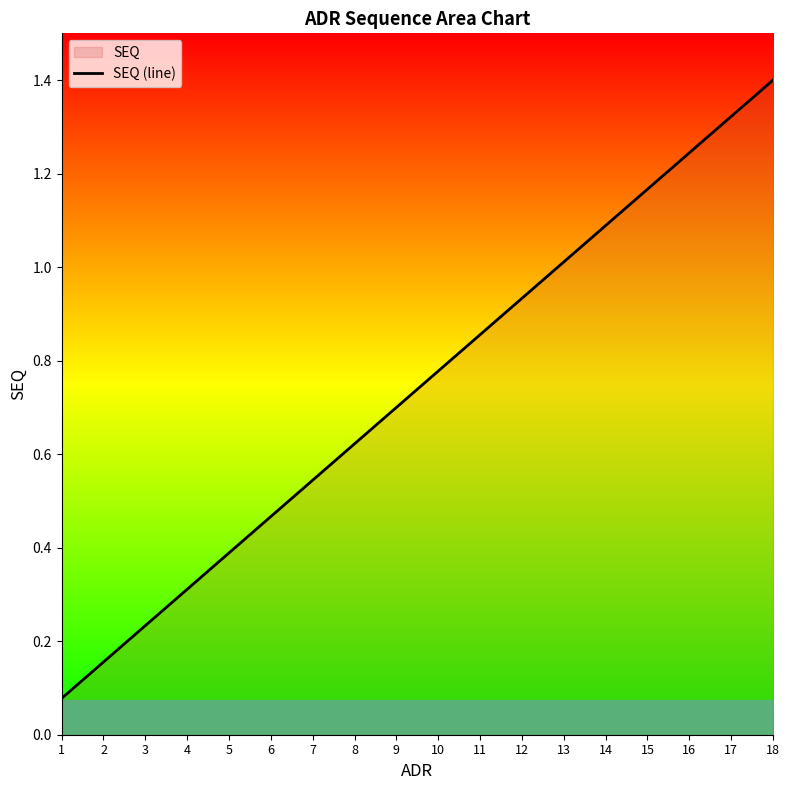

Reading left to right, transcribe all the data shown in this chart.

0.1	0.2	0.2	0.3	0.4	0.5	0.5	0.6	0.7	0.8	0.9	0.9	1.0	1.1	1.2	1.2	1.3	1.4